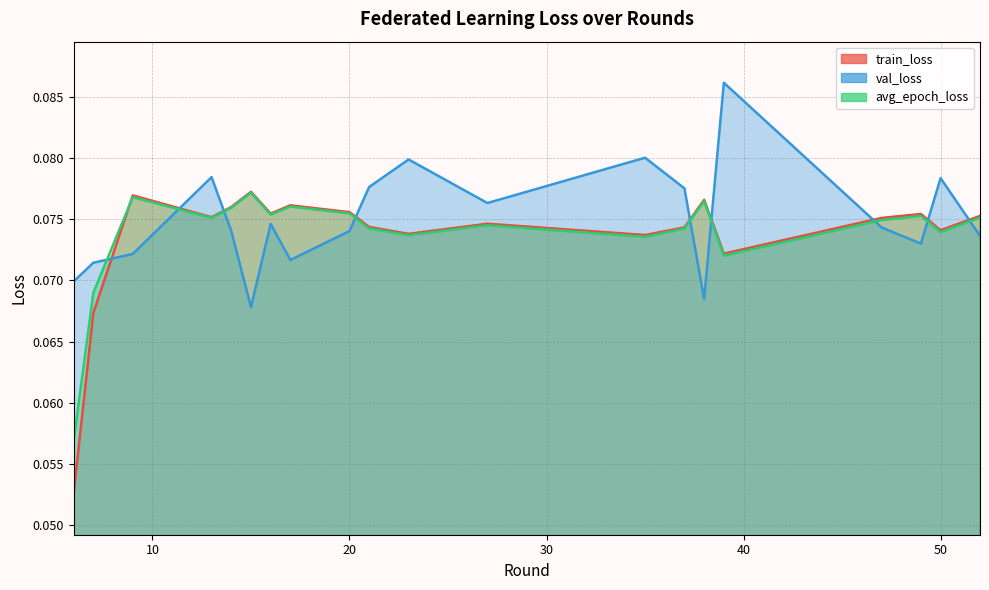

What is the value of the train_loss point at the 11th from the left?

0.1